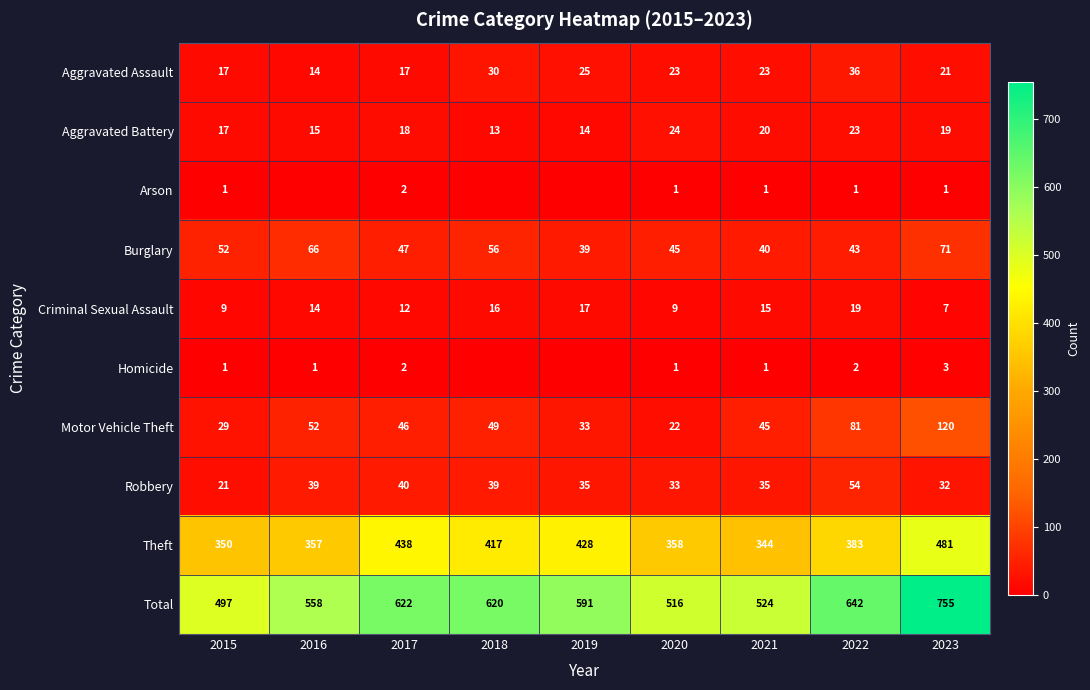

Rank the categories by Theft value from lowest to highest.

2021, 2015, 2016, 2020, 2022, 2018, 2019, 2017, 2023